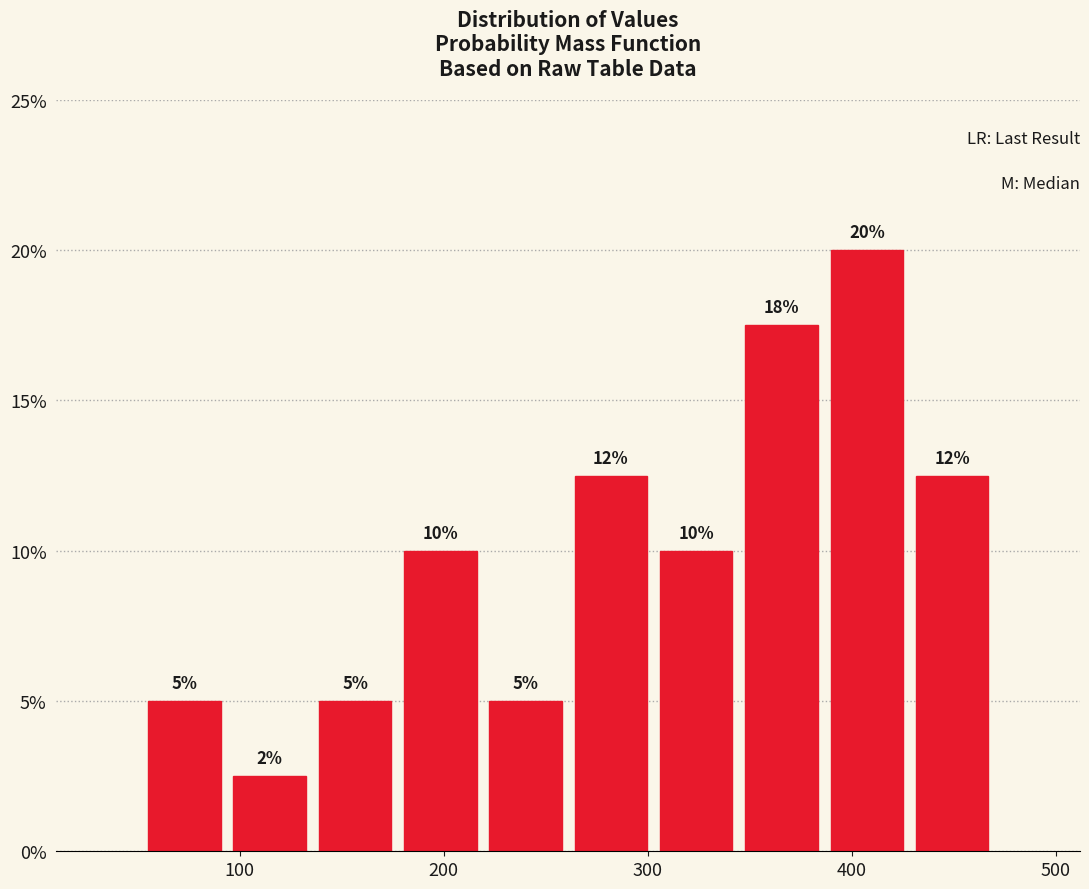

Over which range of the x-axis is the bar tallest?

390 to 430